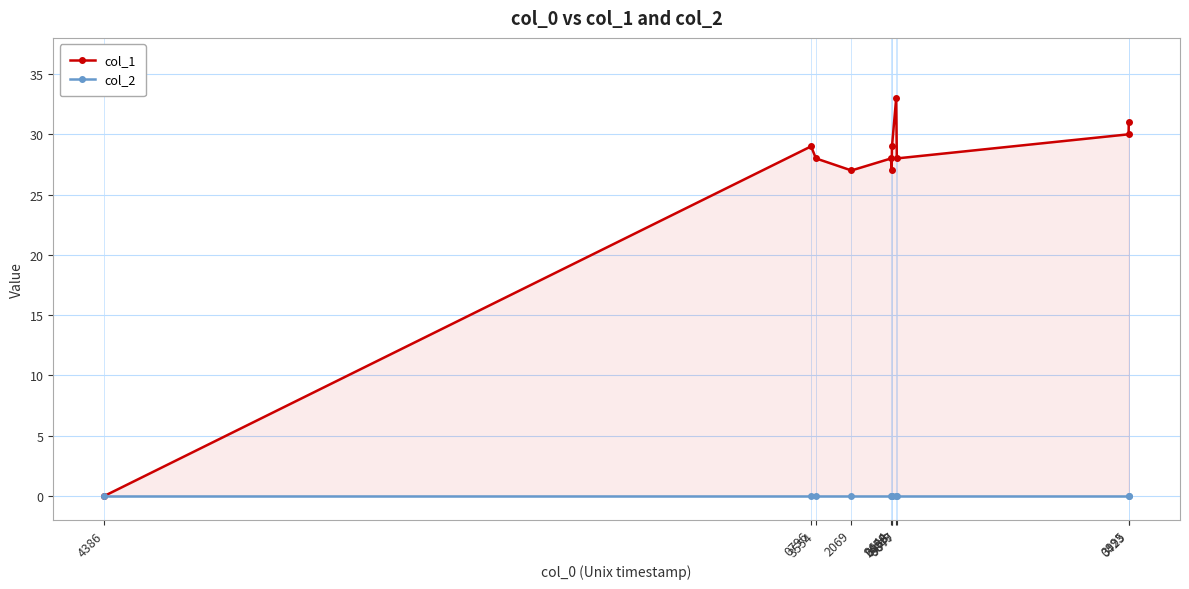

Reading right to left, transcribe all the data shown in this chart.

col_1: 3995=31	0423=30	9677=28	8849=33	6833=29	9644=27	2458=28	2069=27	3554=28	0796=29	4386=0
col_2: 3995=0	0423=0	9677=0	8849=0	6833=0	9644=0	2458=0	2069=0	3554=0	0796=0	4386=0